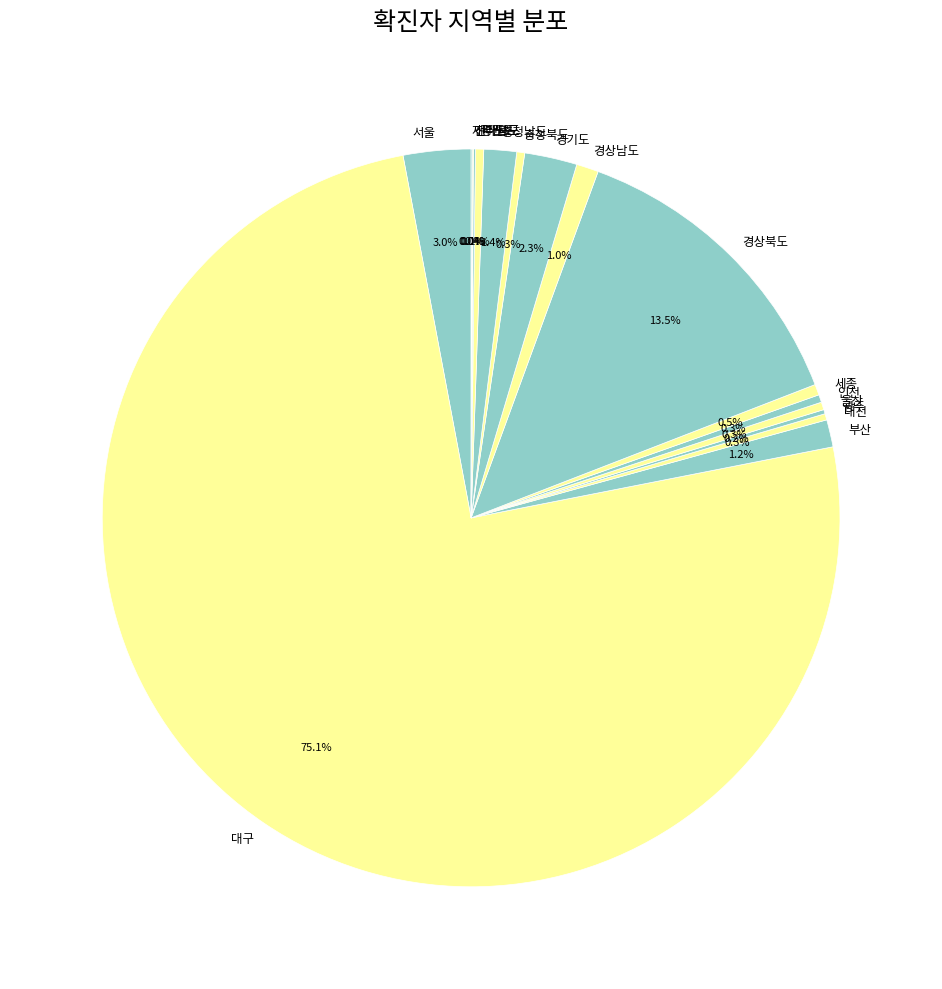

Combined, do 울산 and 경상북도 account for over 50%?

No